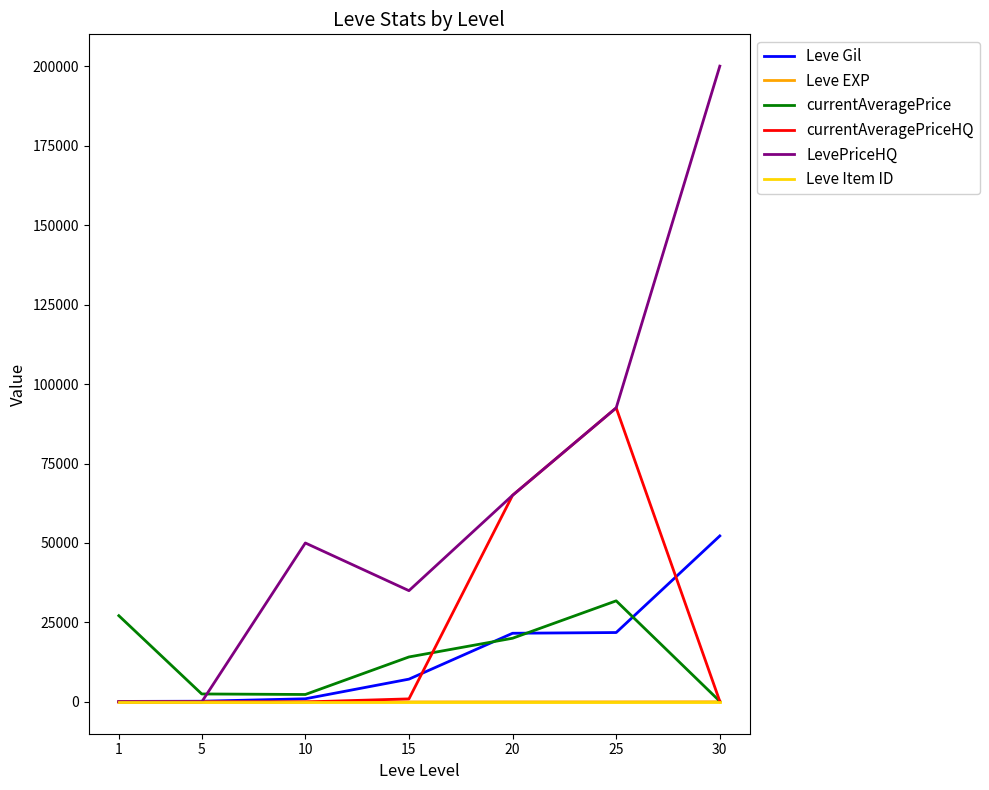

How many series are shown in this chart?

6